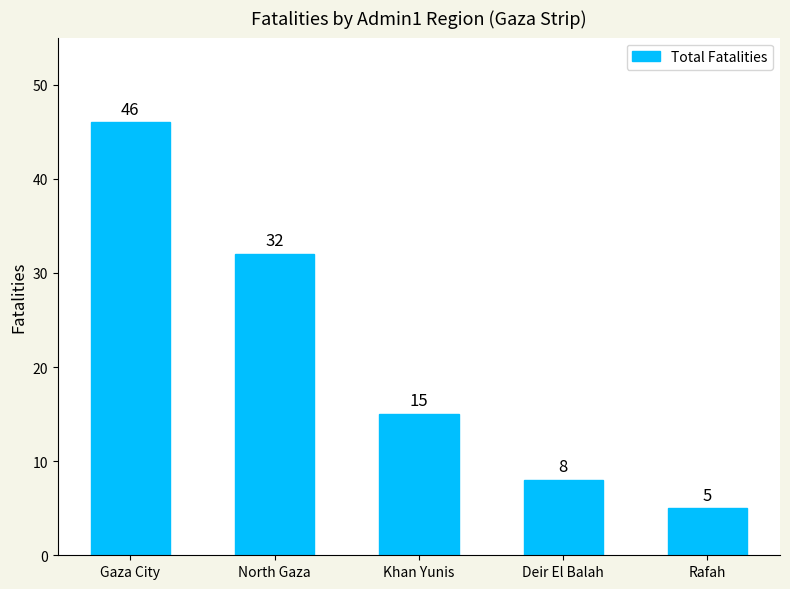

Rank the categories by value from highest to lowest.

Gaza City, North Gaza, Khan Yunis, Deir El Balah, Rafah